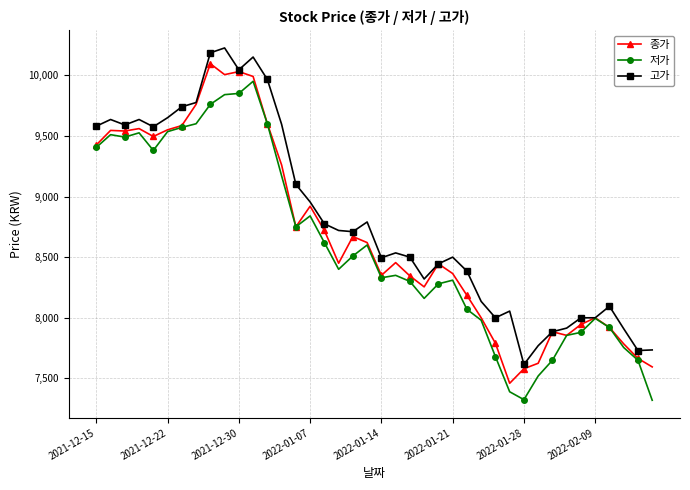

True or false: 저가 has more than 2 points higher than both neighbors.

True